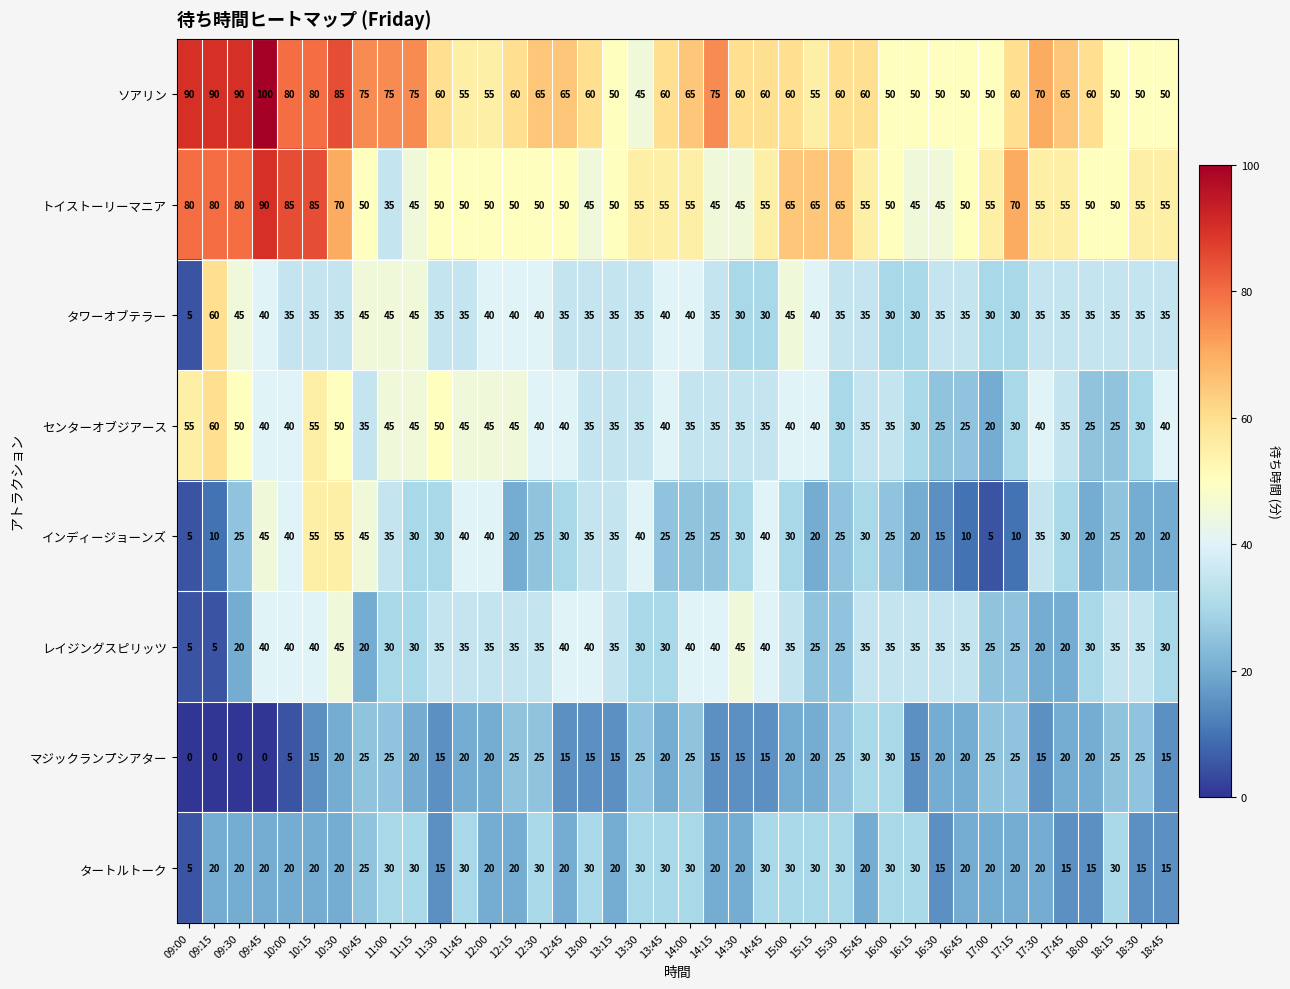

What is the difference between the highest and lowest values at 14:00?

40